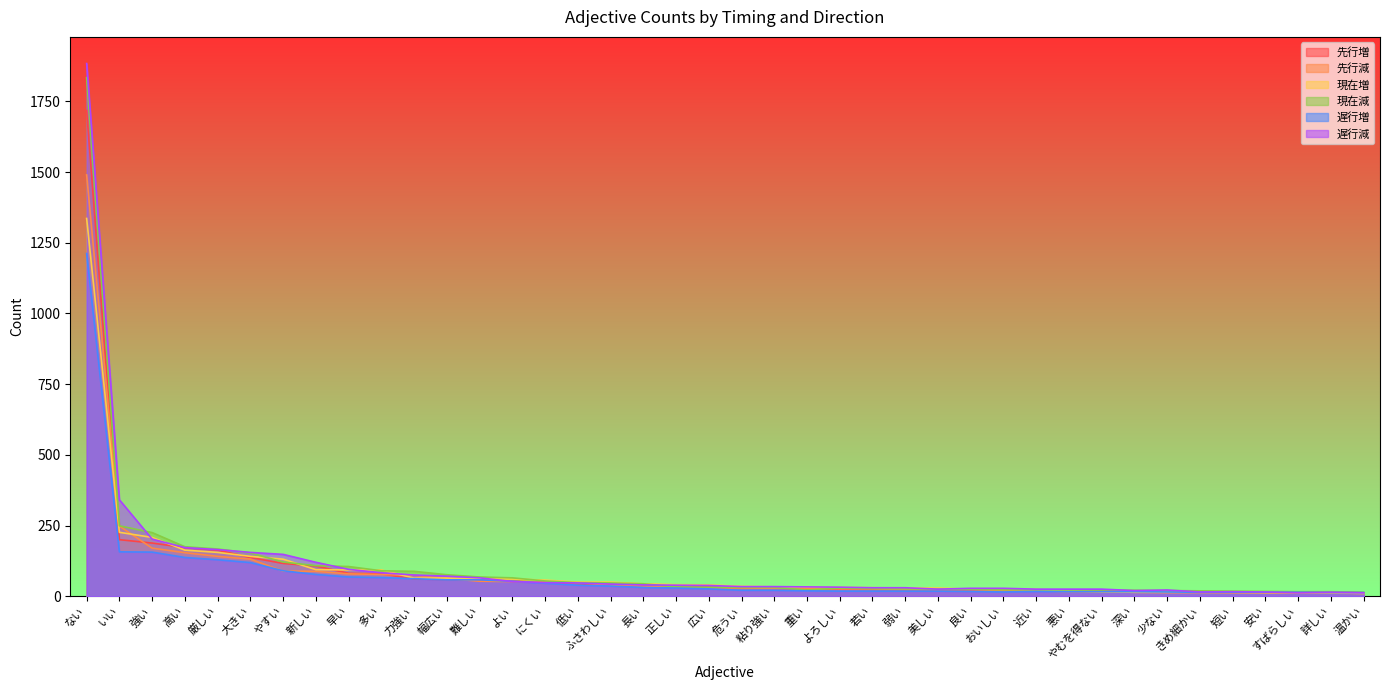

What is the total value across all series at 詳しい?

80